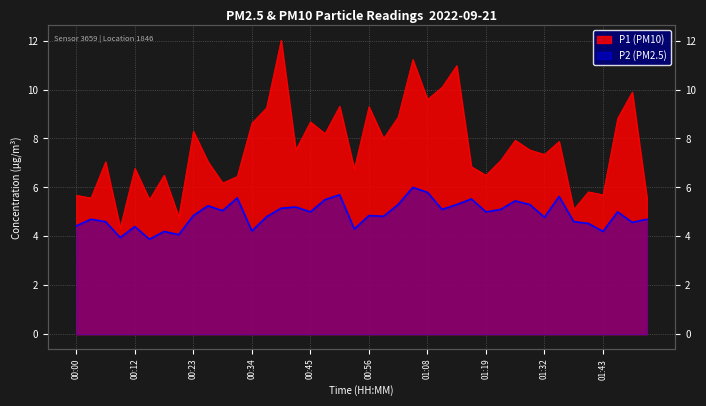

How many data points in P1 are above 7?

24